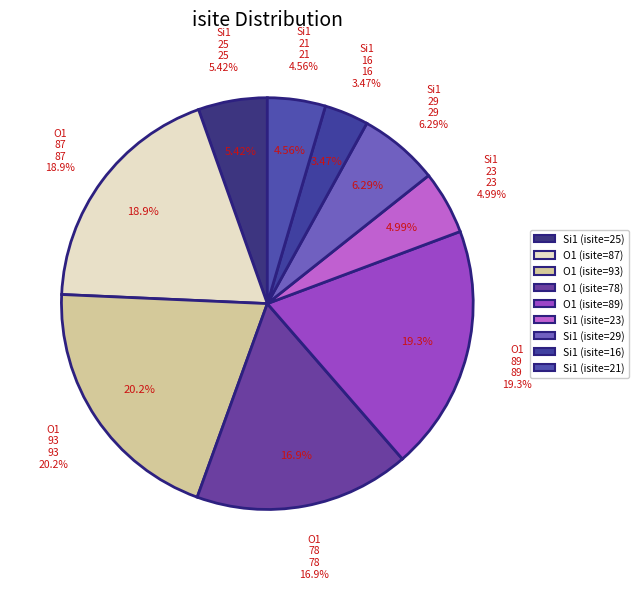

To the nearest percent, what percentage of the pie is Si1 (isite=21)?

5%